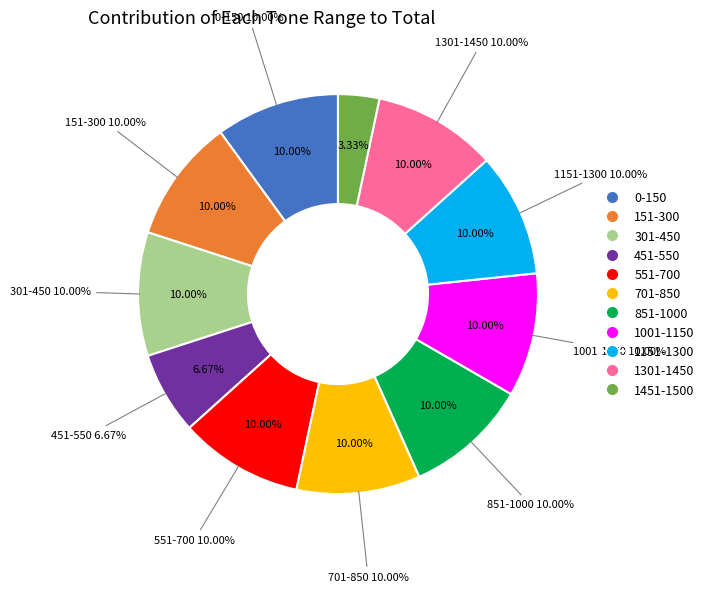

Between 1001-1150 and 1301-1450, which is larger?

1001-1150